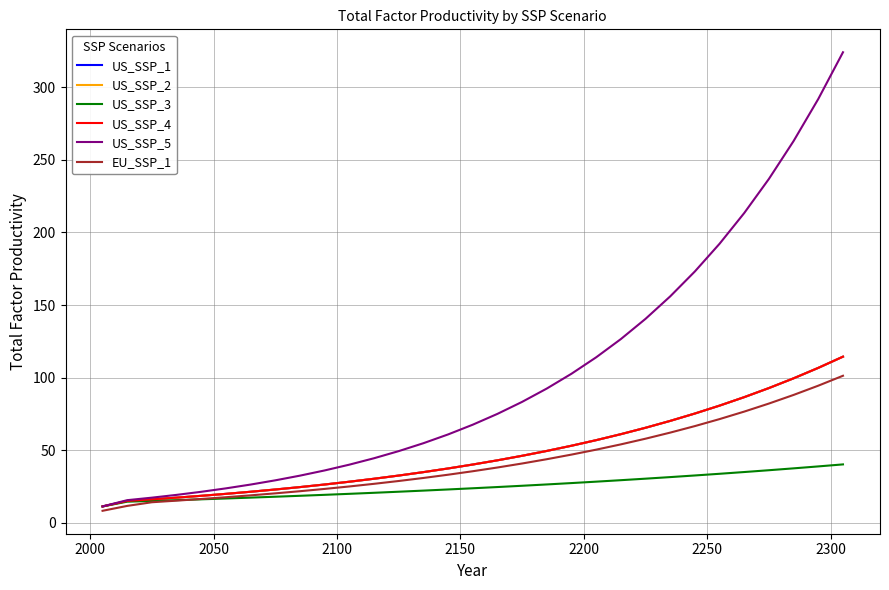

Which series has the largest total across all categories?

US_SSP_5